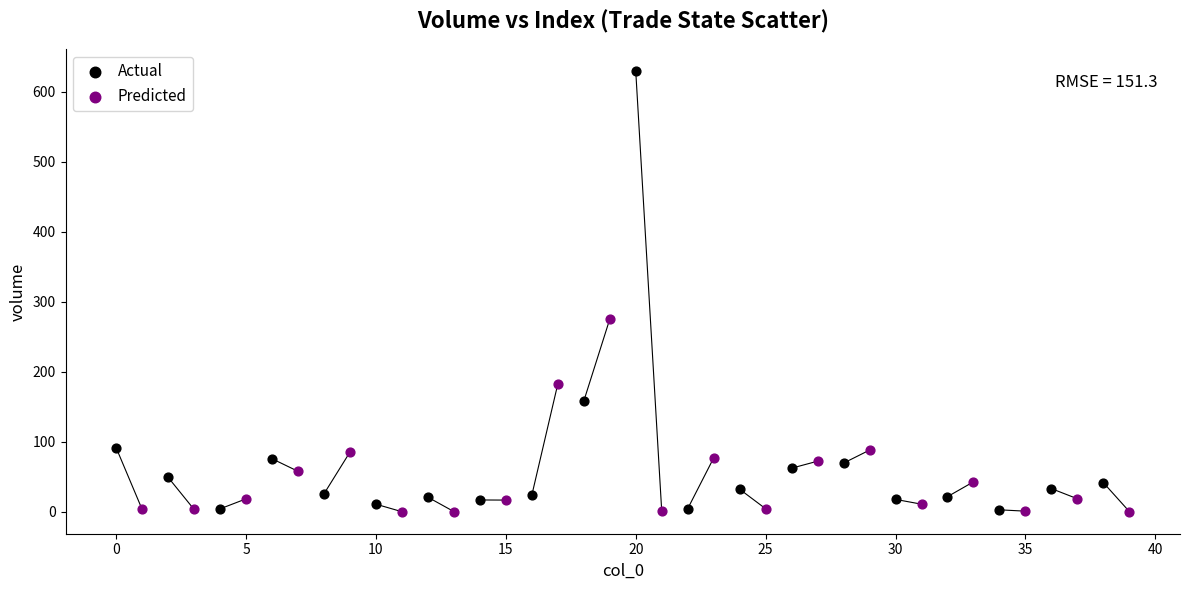

Which series has the widest spread of Y values?

Actual